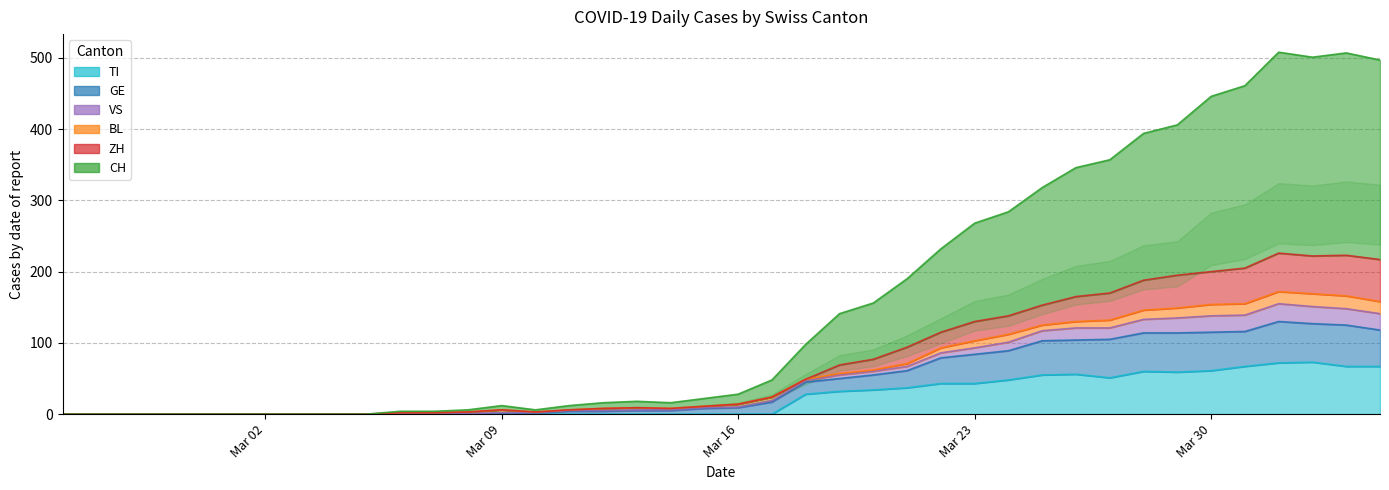

The CH series shows 318 at 2020-03-25. True or false?

True